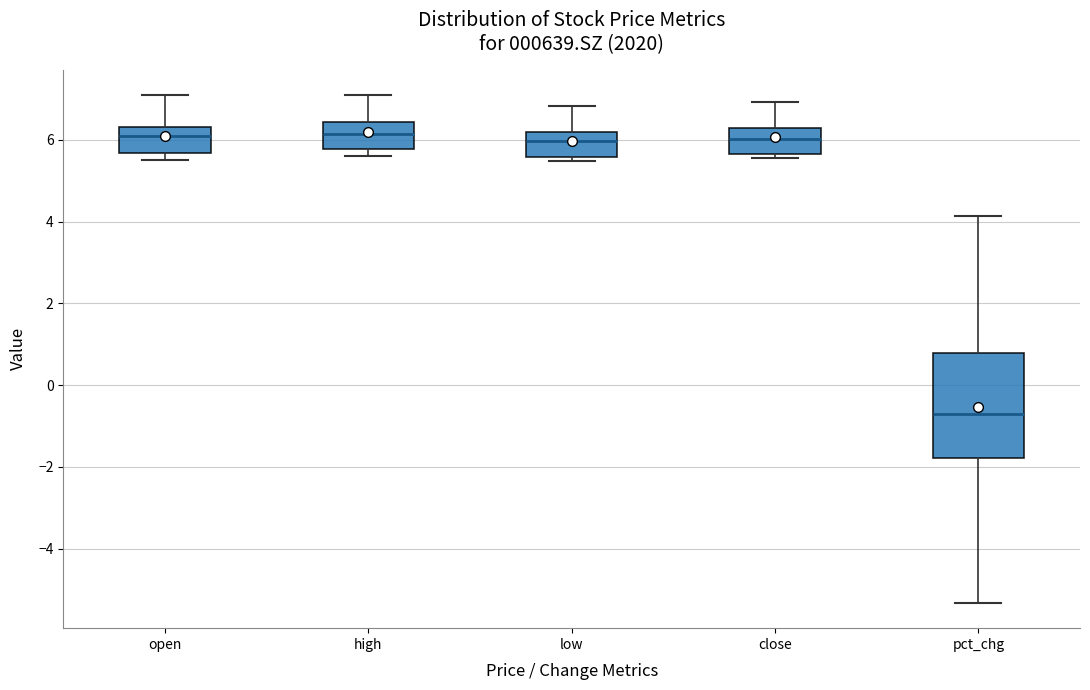

Where is the upper edge of the box for pct_chg on the y-axis? The values are not printed on the chart, so give them approximately, as read against the axis.

0.8